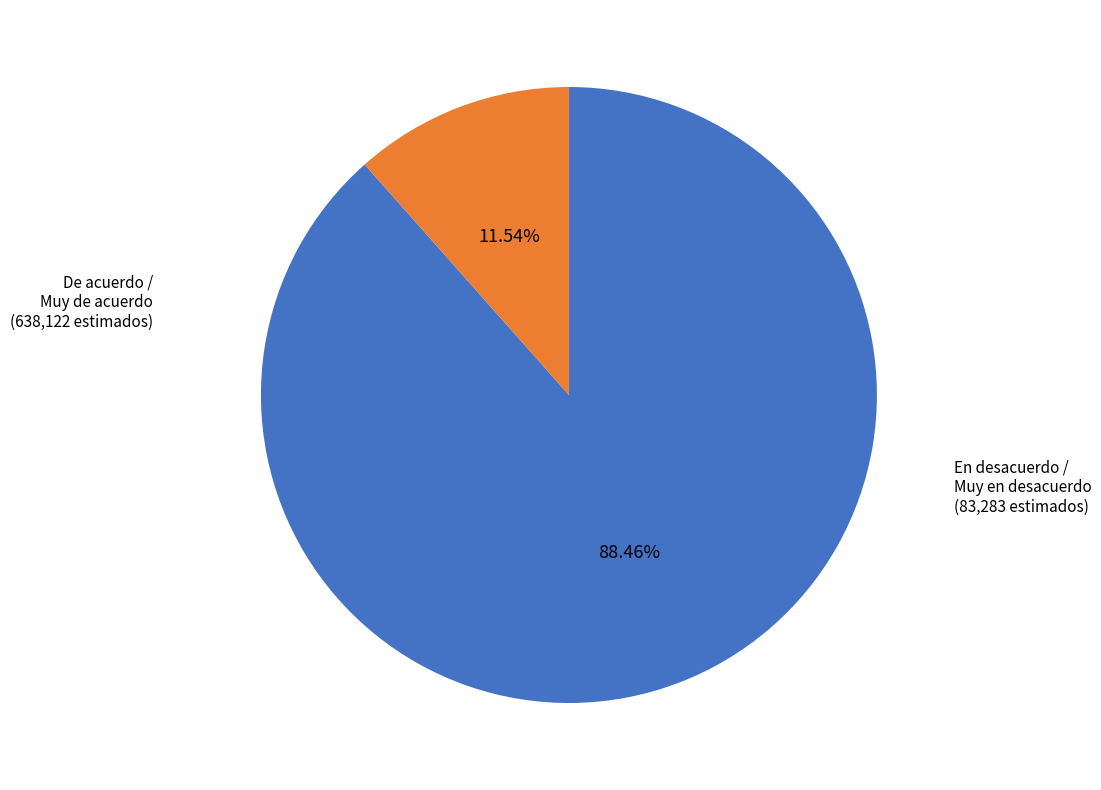

Rank the categories by value from highest to lowest.

De acuerdo / Muy de acuerdo, En desacuerdo / Muy en desacuerdo